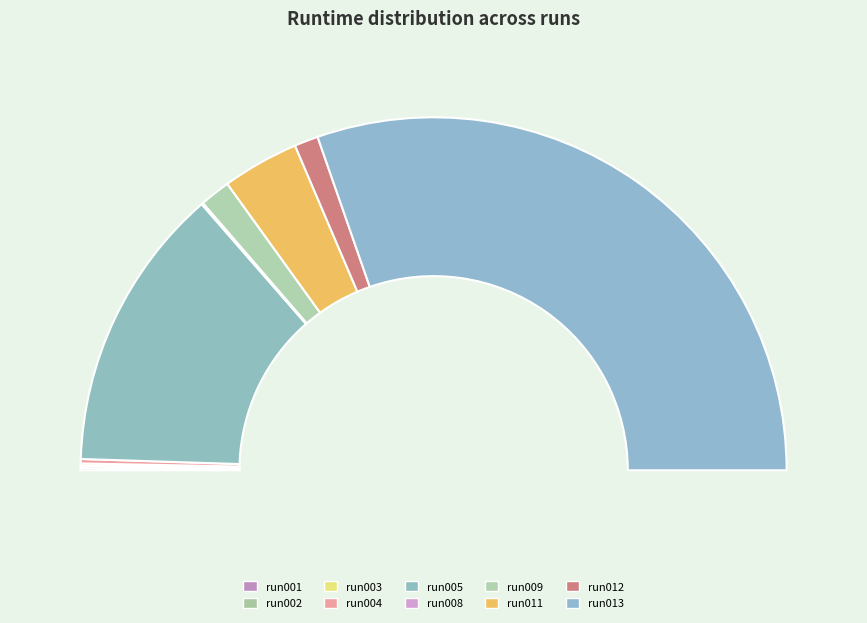

Does run012 account for over 50% of the chart?

No